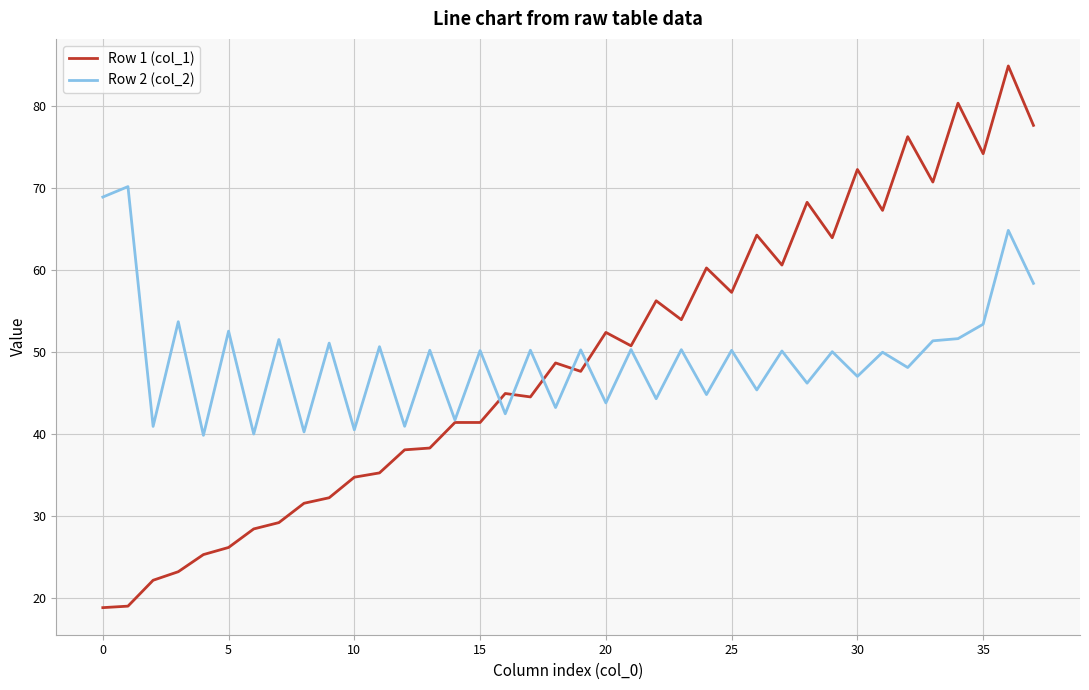

Which series has the largest range (max minus min)?

Row 1 (col_1)